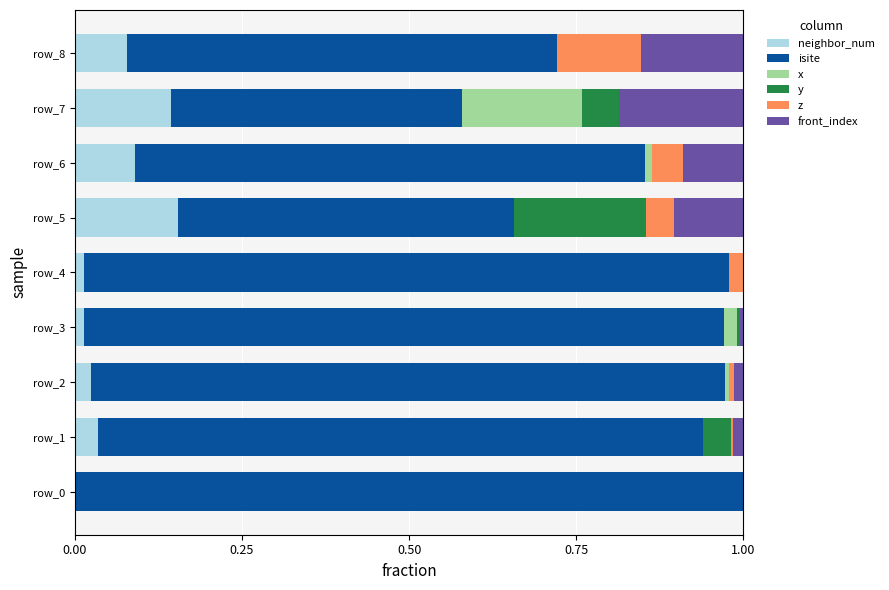

True or false: neighbor_num has a value of 0.1 at row_6.

True